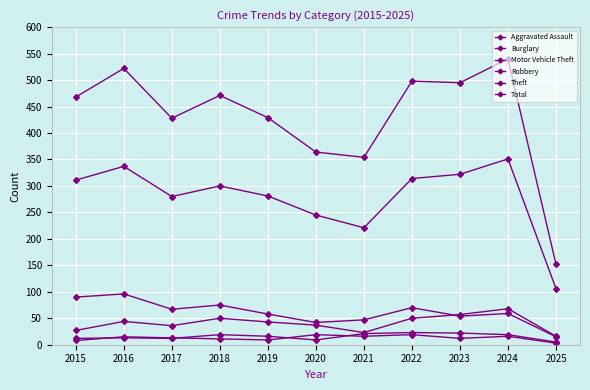

How many values in the Motor Vehicle Theft series are below 43?

5